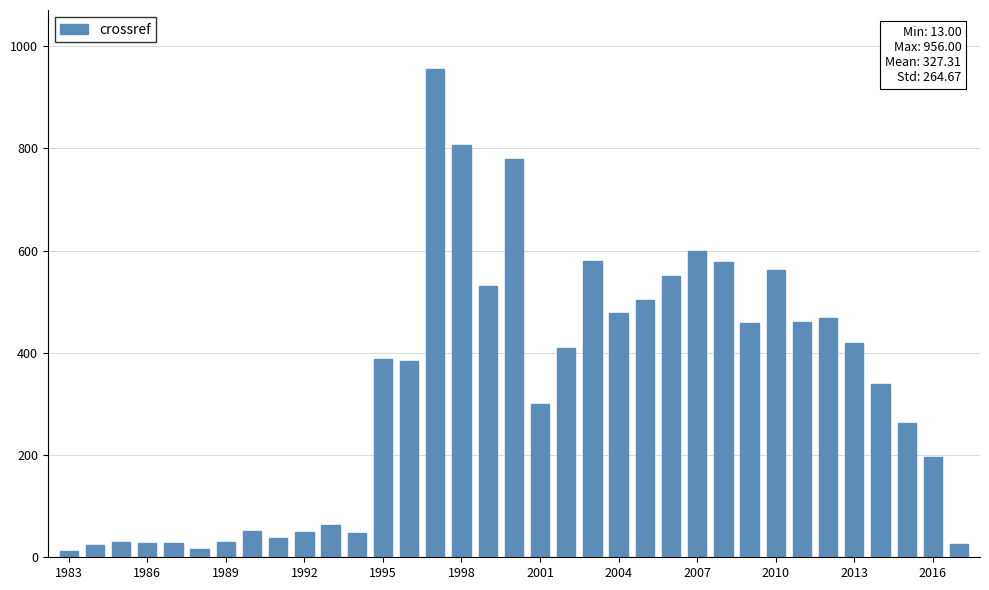

What is the greatest value displayed?

956